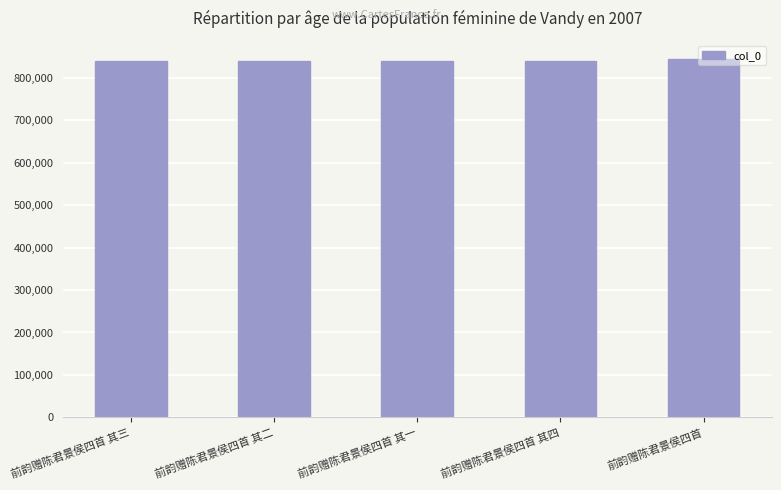

What is the approximate value at 前韵赠陈君景侯四首 其二, to the nearest 10?

839740